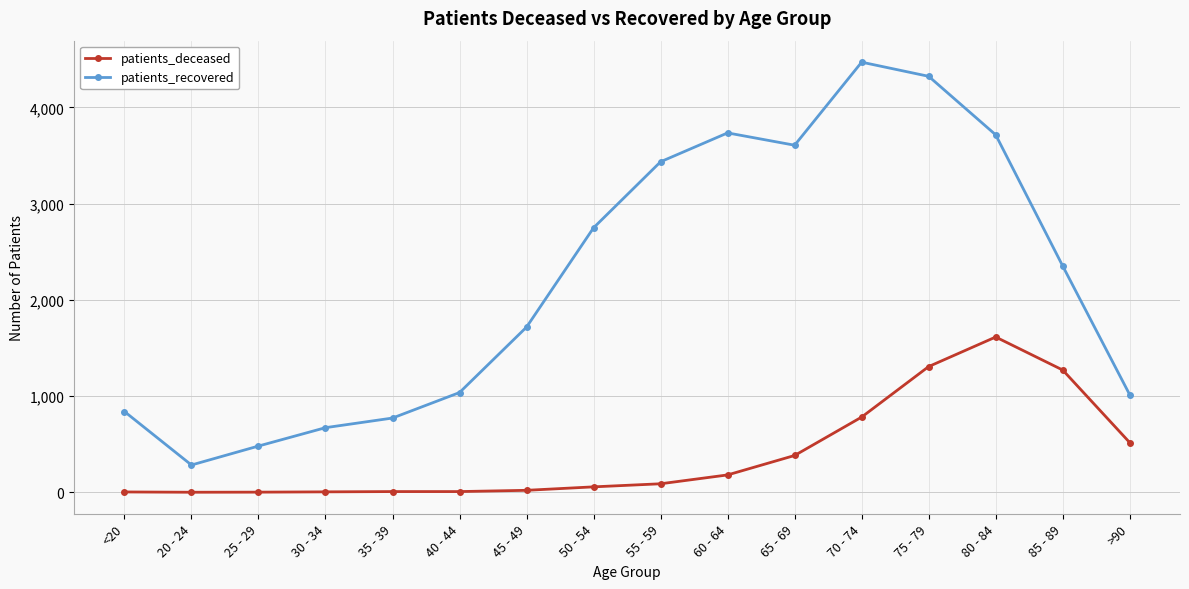

Where is the first local minimum for patients_recovered?

20 - 24